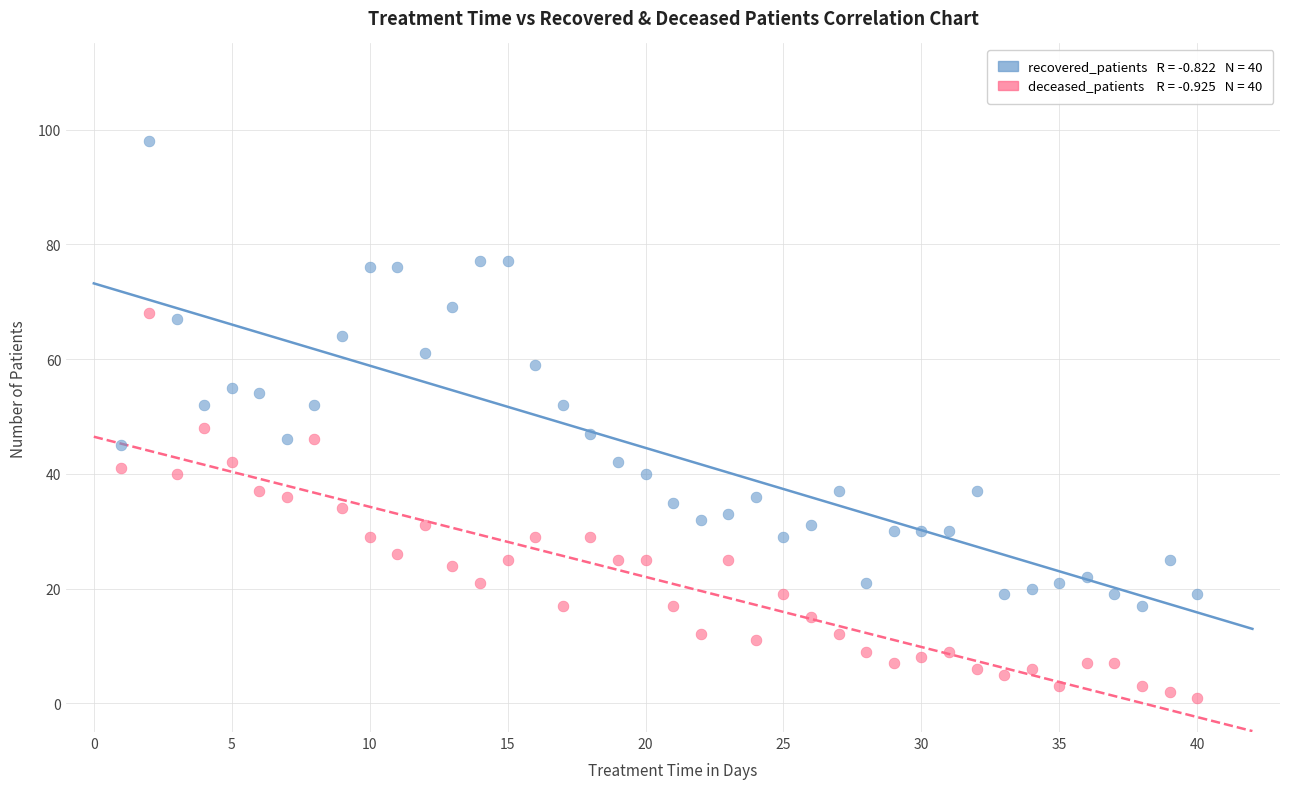

Across all data points, what is the range of Y values (max minus min)?

97